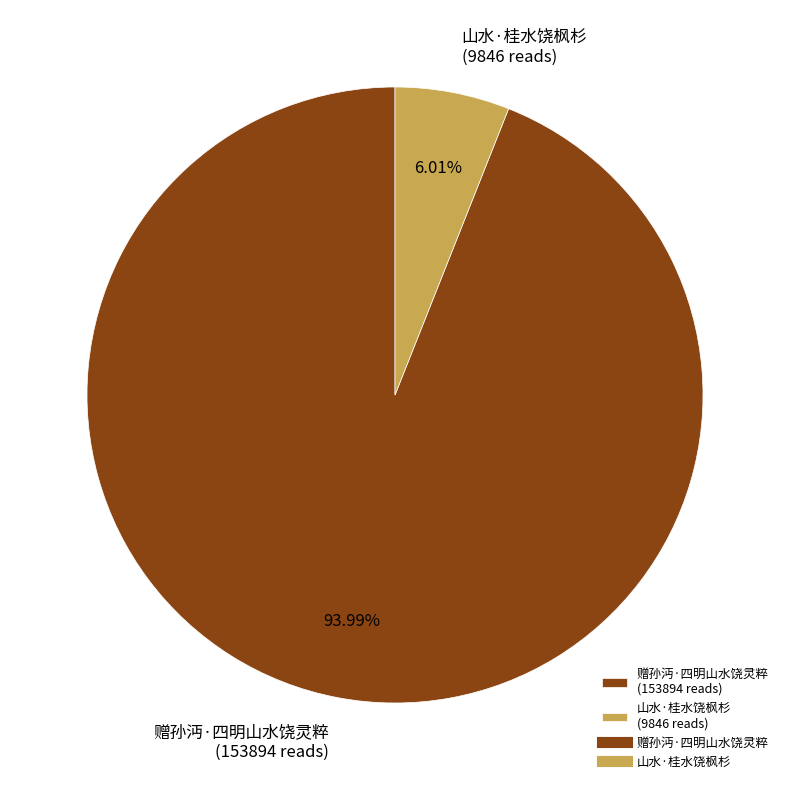

Which slice is the largest?

赠孙沔·四明山水饶灵粹